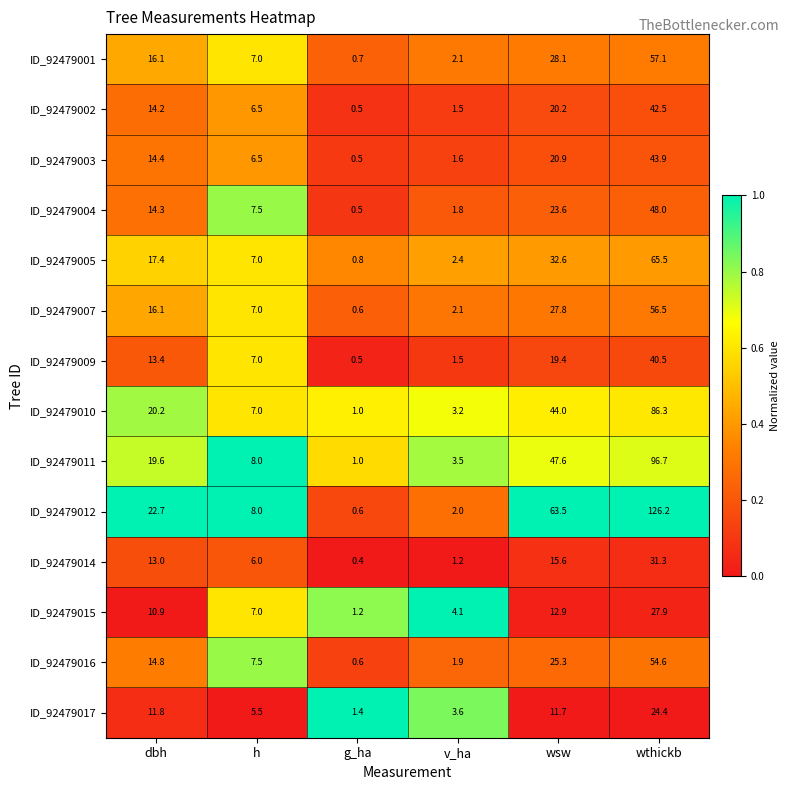

At wthickb, list the series in order from largest to smallest.

ID_92479012, ID_92479011, ID_92479010, ID_92479005, ID_92479001, ID_92479007, ID_92479016, ID_92479004, ID_92479003, ID_92479002, ID_92479009, ID_92479014, ID_92479015, ID_92479017